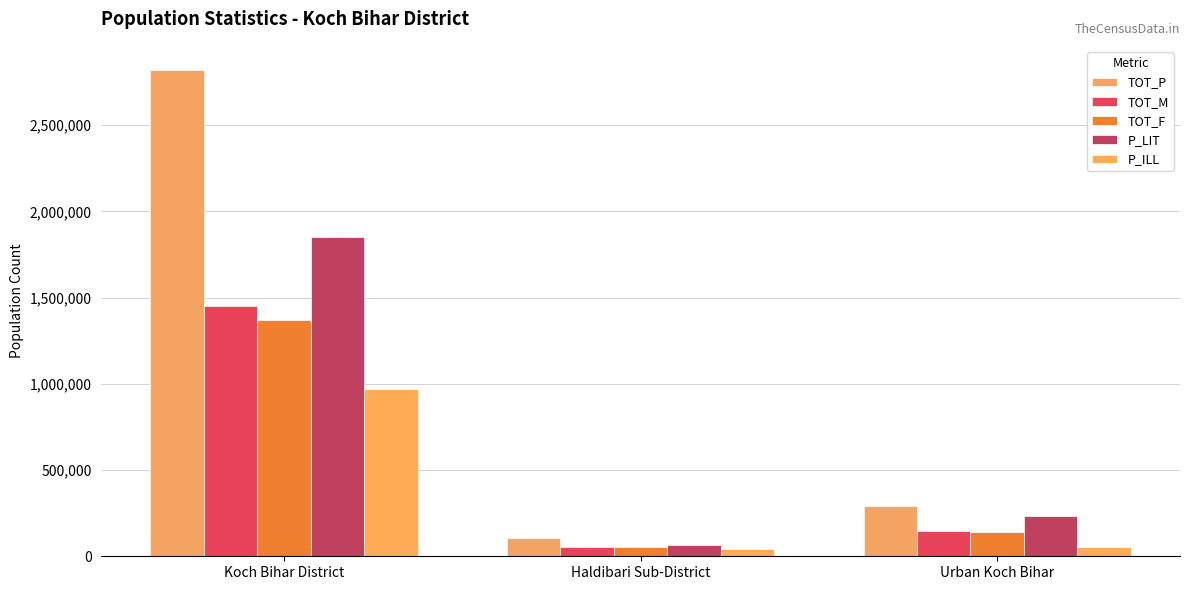

What is the value of the P_ILL bar at the 3rd from the left?

56153